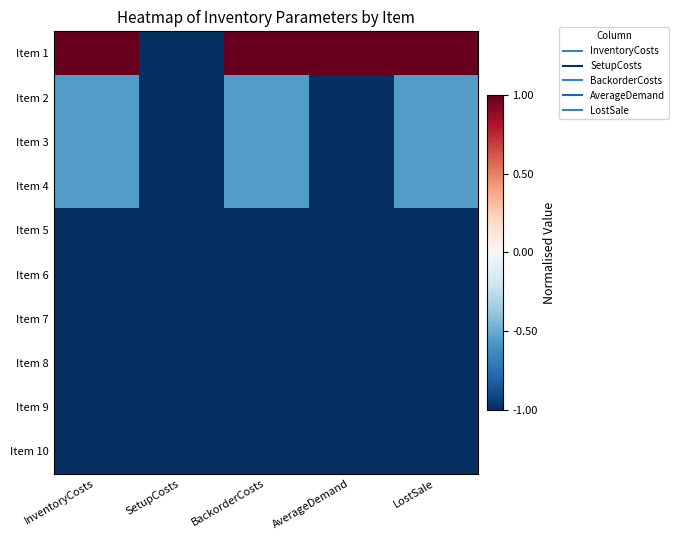

Reading right to left, transcribe all the data shown in this chart.

Item 1: LostSale=1.0	AverageDemand=1.0	BackorderCosts=1.0	SetupCosts=-1.0	InventoryCosts=1.0
Item 2: LostSale=-0.6	AverageDemand=-1.0	BackorderCosts=-0.6	SetupCosts=-1.0	InventoryCosts=-0.6
Item 3: LostSale=-0.6	AverageDemand=-1.0	BackorderCosts=-0.6	SetupCosts=-1.0	InventoryCosts=-0.6
Item 4: LostSale=-0.6	AverageDemand=-1.0	BackorderCosts=-0.6	SetupCosts=-1.0	InventoryCosts=-0.6
Item 5: LostSale=-1.0	AverageDemand=-1.0	BackorderCosts=-1.0	SetupCosts=-1.0	InventoryCosts=-1.0
Item 6: LostSale=-1.0	AverageDemand=-1.0	BackorderCosts=-1.0	SetupCosts=-1.0	InventoryCosts=-1.0
Item 7: LostSale=-1.0	AverageDemand=-1.0	BackorderCosts=-1.0	SetupCosts=-1.0	InventoryCosts=-1.0
Item 8: LostSale=-1.0	AverageDemand=-1.0	BackorderCosts=-1.0	SetupCosts=-1.0	InventoryCosts=-1.0
Item 9: LostSale=-1.0	AverageDemand=-1.0	BackorderCosts=-1.0	SetupCosts=-1.0	InventoryCosts=-1.0
Item 10: LostSale=-1.0	AverageDemand=-1.0	BackorderCosts=-1.0	SetupCosts=-1.0	InventoryCosts=-1.0